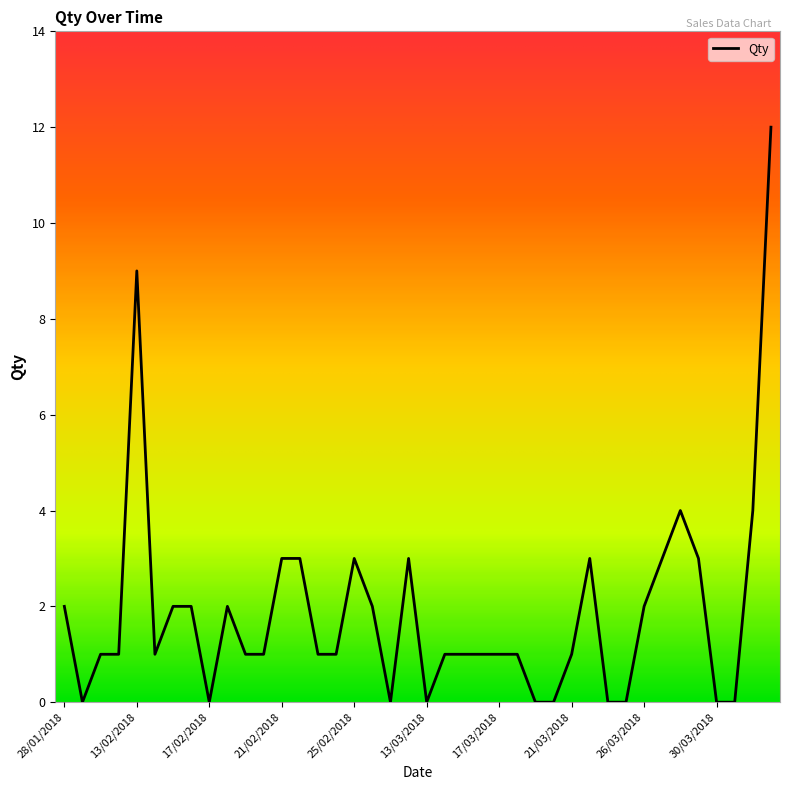

Count the number of categories in the chart.

40